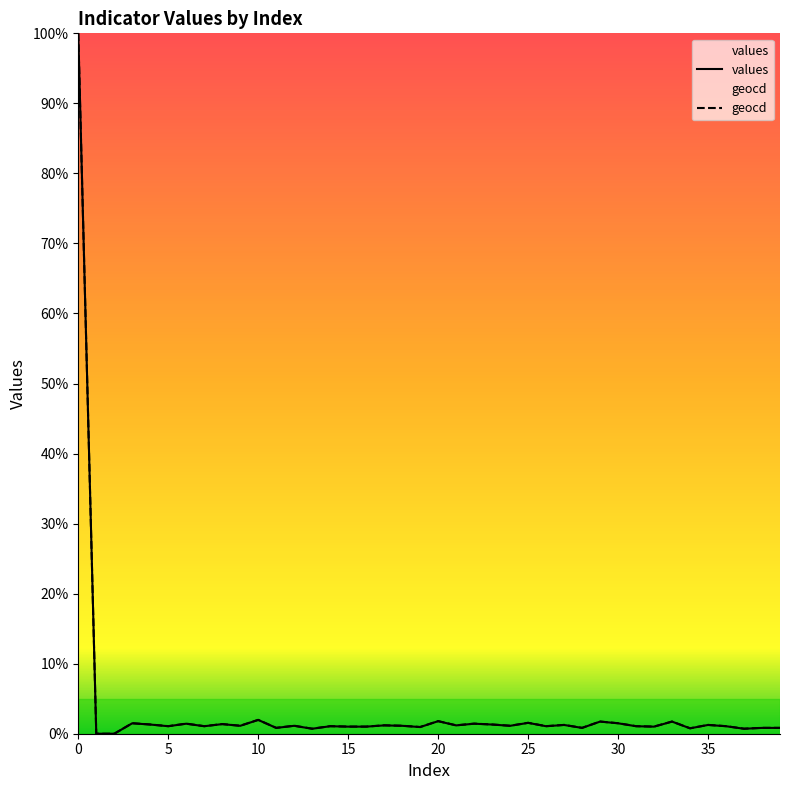

What is the average value of the geocd series?

3.6